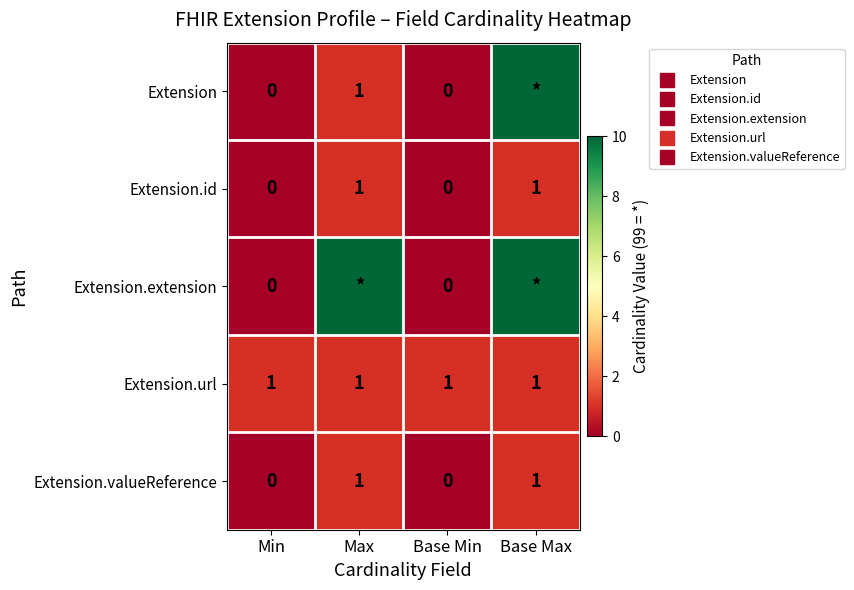

Read the Extension.url value at Base Max.

1